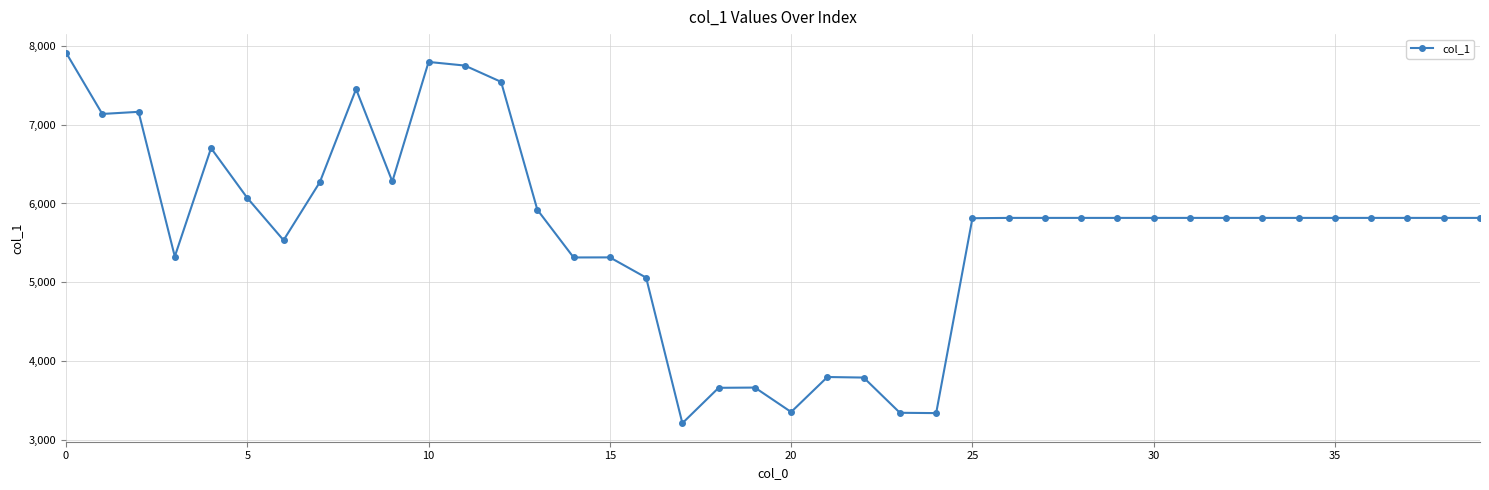

How many series are shown in this chart?

1